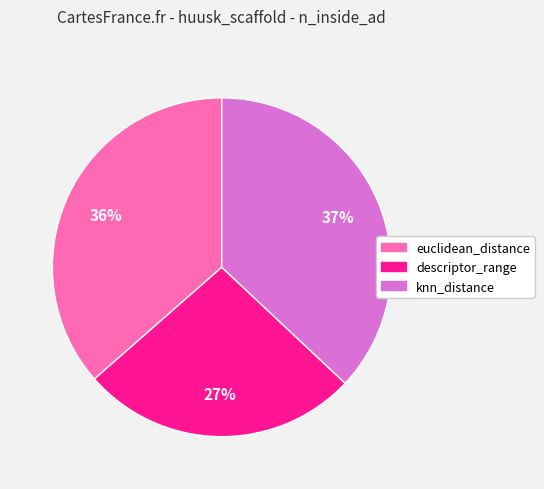

To the nearest percent, what is the average slice percentage?

33%